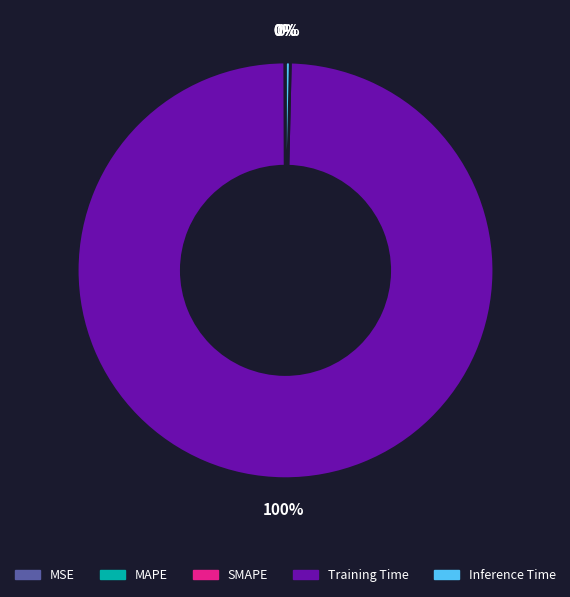

To the nearest percent, what is the difference between the largest and smallest slice percentages?

100%